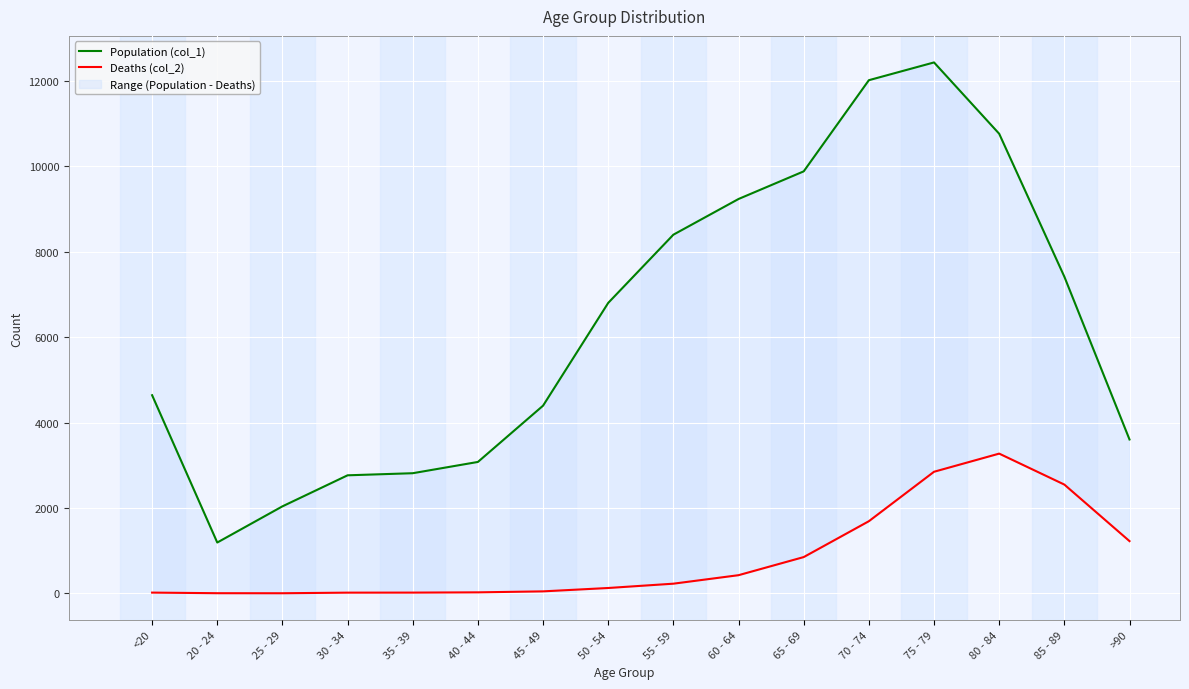

Reading left to right, list all the values displayed in this chart.

Population (col_1): 4641	1191	2038	2765	2814	3078	4396	6803	8400	9236	9883	12018	12434	10764	7417	3604
Deaths (col_2): 18	4	3	17	18	24	47	126	227	426	850	1690	2848	3273	2548	1224